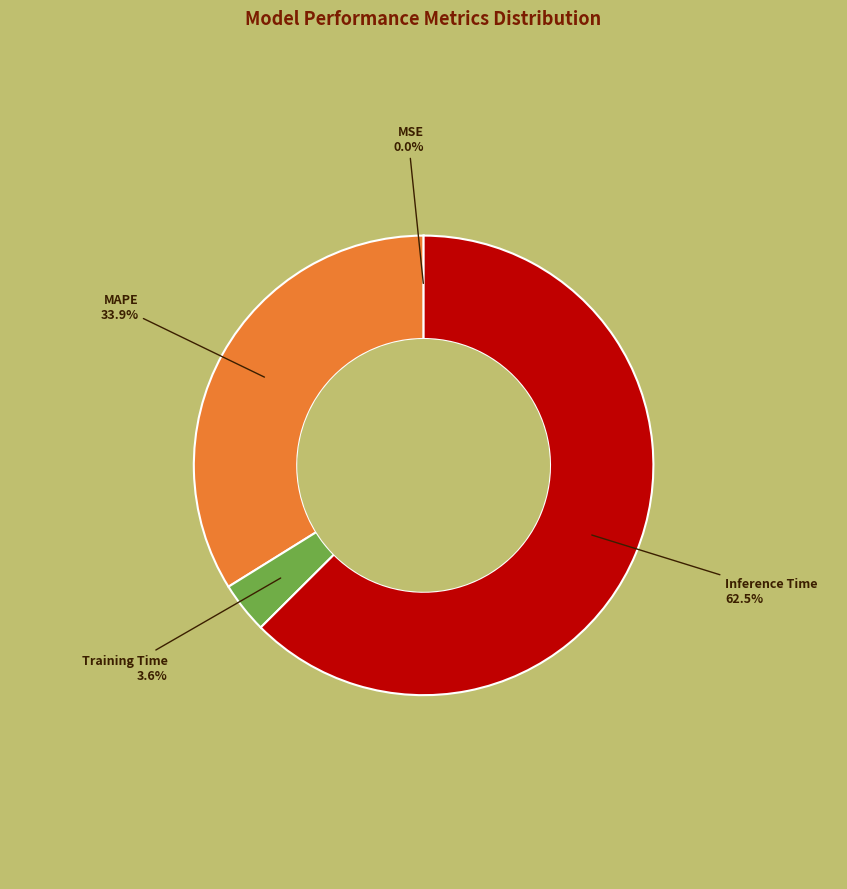

Which has a higher value, Inference Time or Training Time?

Inference Time